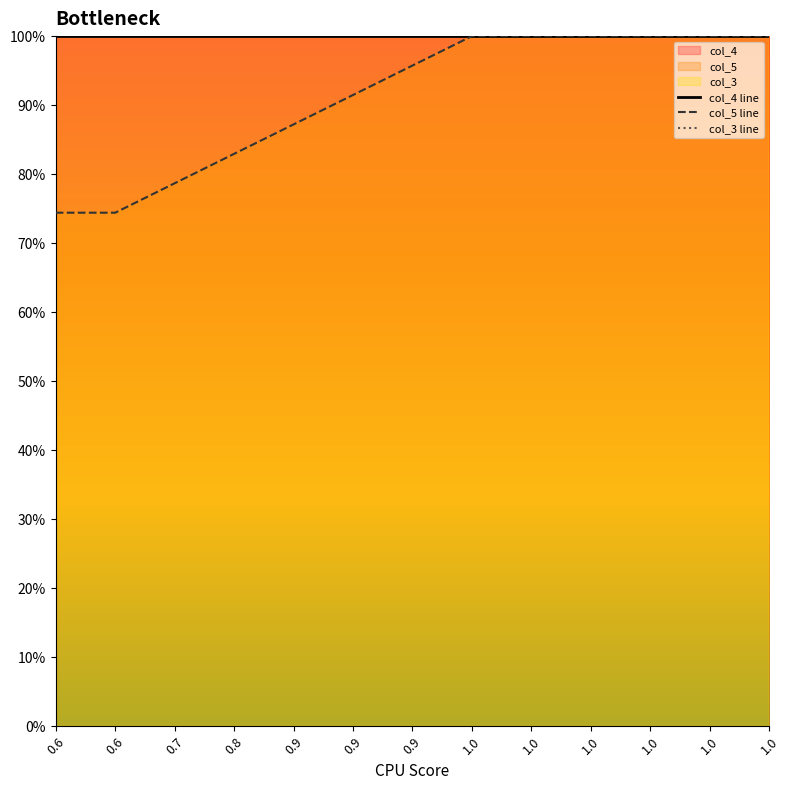

Reading left to right, list all the values displayed in this chart.

col_4 line: 0.6=100.0	0.6=100.0	0.7=100.0	0.8=100.0	0.9=100.0	0.9=100.0	0.9=100.0	1.0=100.0	1.0=100.0	1.0=100.0	1.0=100.0	1.0=100.0	1.0=100.0
col_5 line: 0.6=74.4	0.6=74.4	0.7=78.7	0.8=82.9	0.9=87.2	0.9=91.5	0.9=95.7	1.0=100.0	1.0=100.0	1.0=100.0	1.0=100.0	1.0=100.0	1.0=100.0
col_3 line: 0.6=371.8	0.6=371.8	0.7=345.6	0.8=346.9	0.9=376.9	0.9=429.4	0.9=472.2	1.0=500.0	1.0=500.0	1.0=500.0	1.0=500.0	1.0=500.0	1.0=500.0